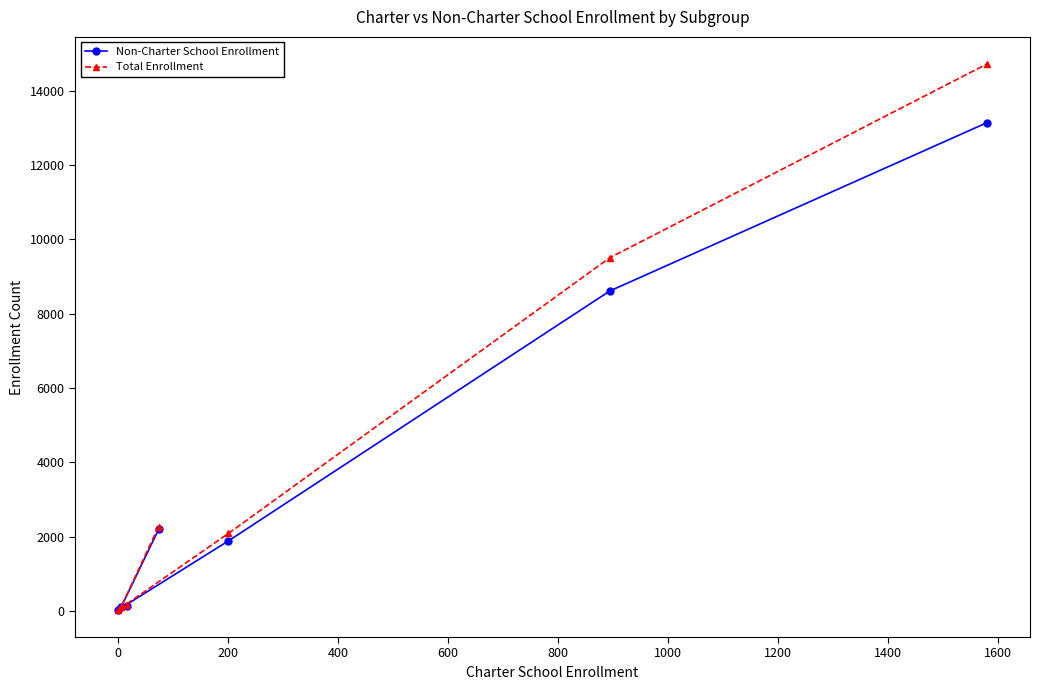

What is the maximum value shown in the chart?

14714